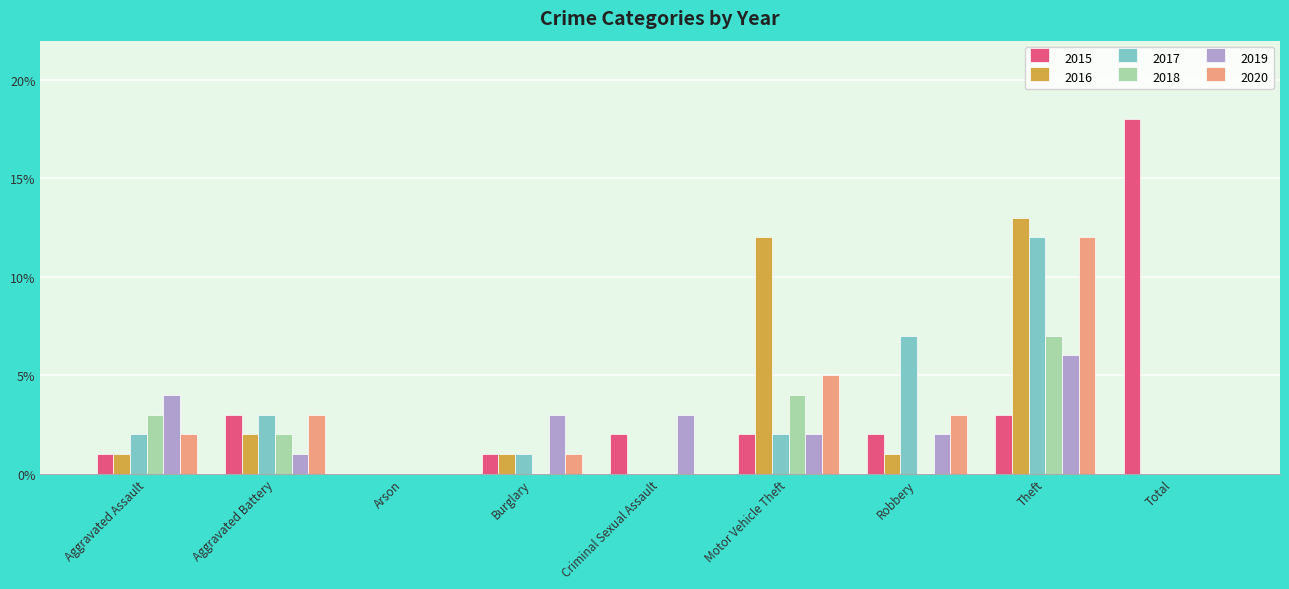

True or false: 2016 has a value of 12 at Motor Vehicle Theft.

True